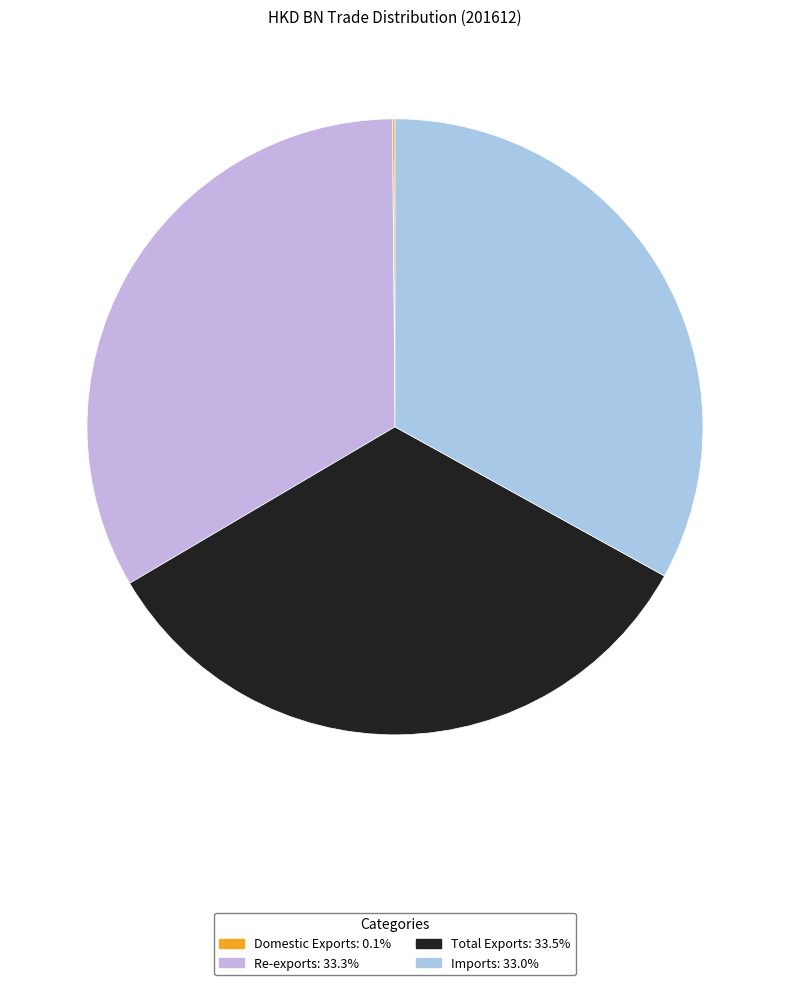

What is the total percentage of Domestic Exports and Re-exports?

33.5%